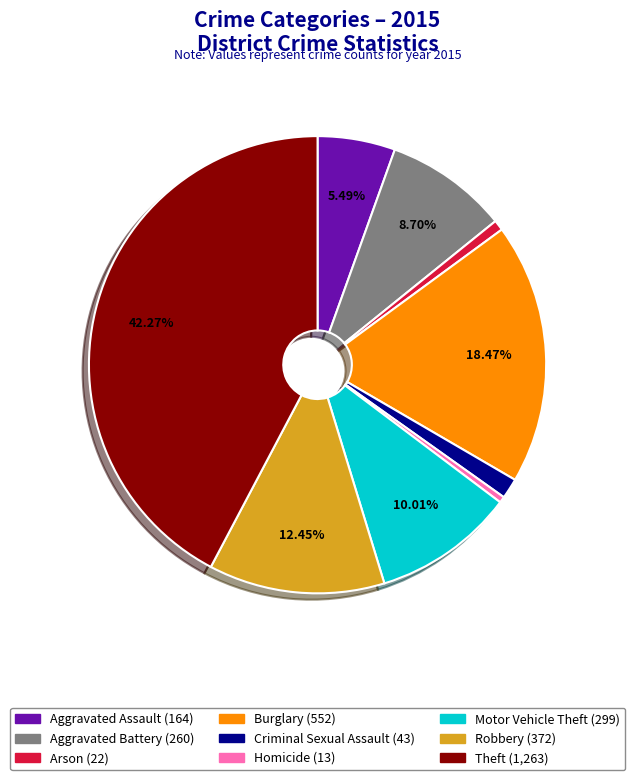

To the nearest percent, what is the combined percentage of Criminal Sexual Assault and Homicide?

2%